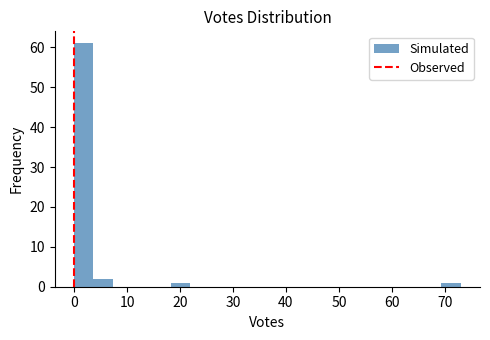

Read against the x-axis, roughly where is the centre of the tallest bar?

2